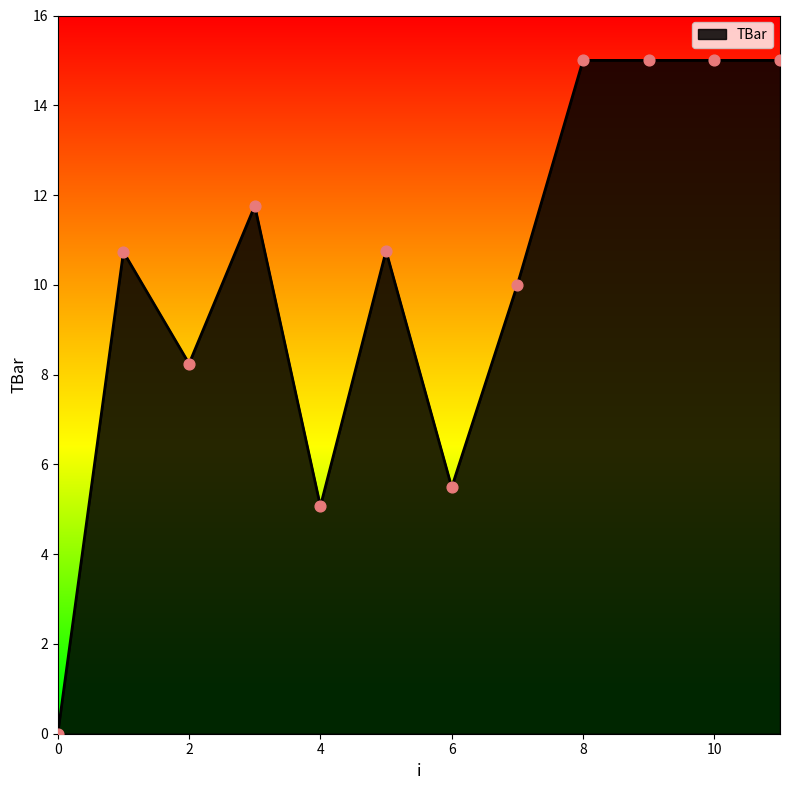

What is the greatest value displayed?

15.0